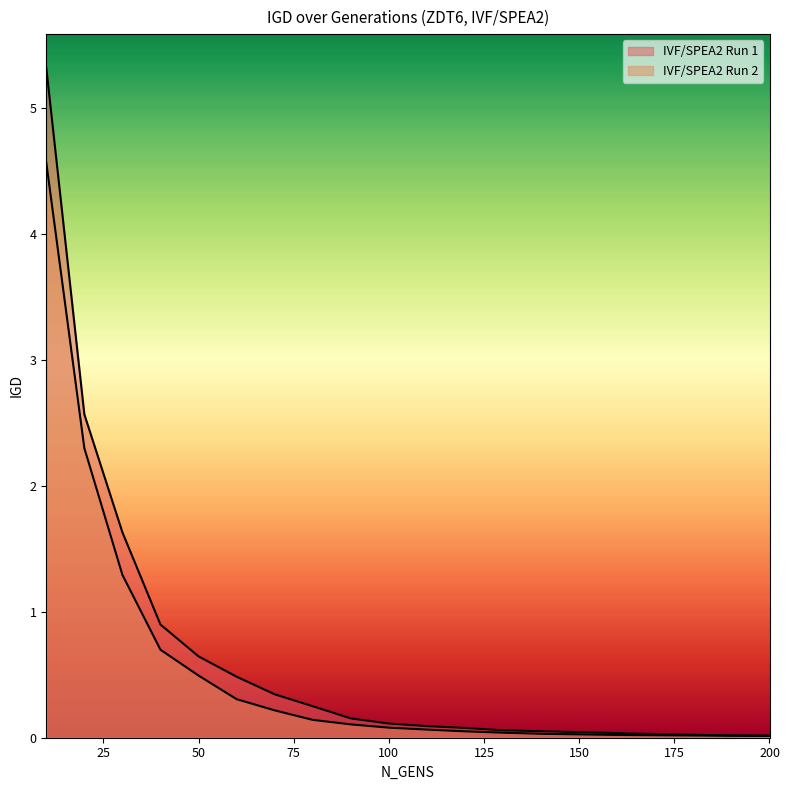

What are all the series names shown in the legend?

IVF/SPEA2 Run 1, IVF/SPEA2 Run 2